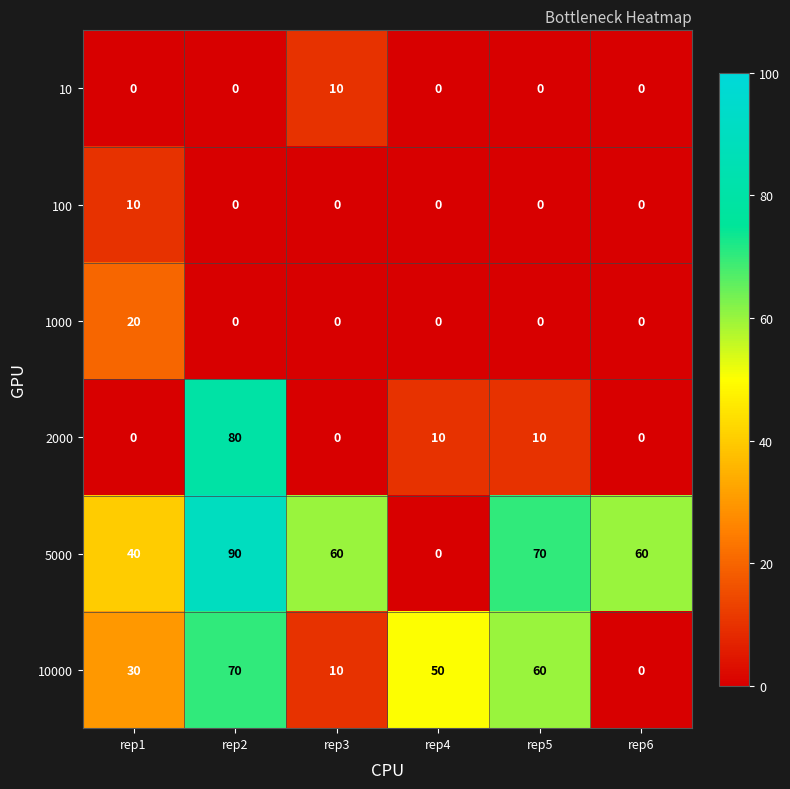

What is the difference between the maximum and minimum values in the 10 series?

10